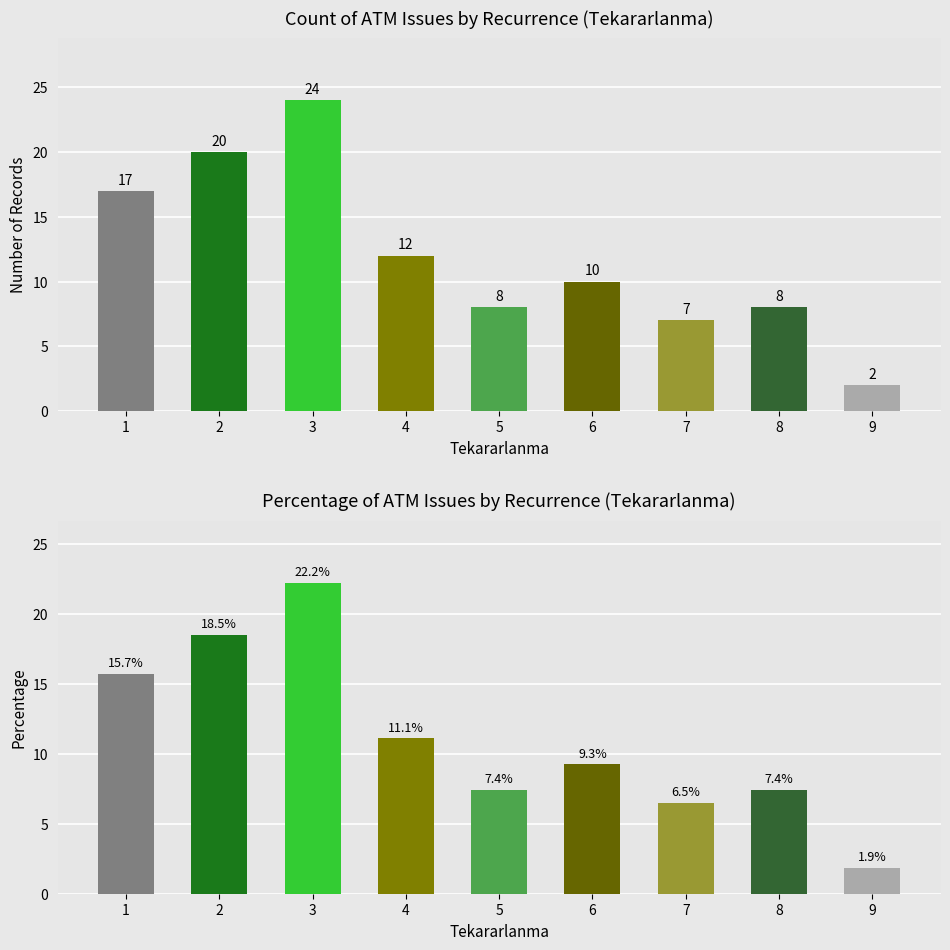

True or false: Percentage has a value of 4.9 at 5.

False